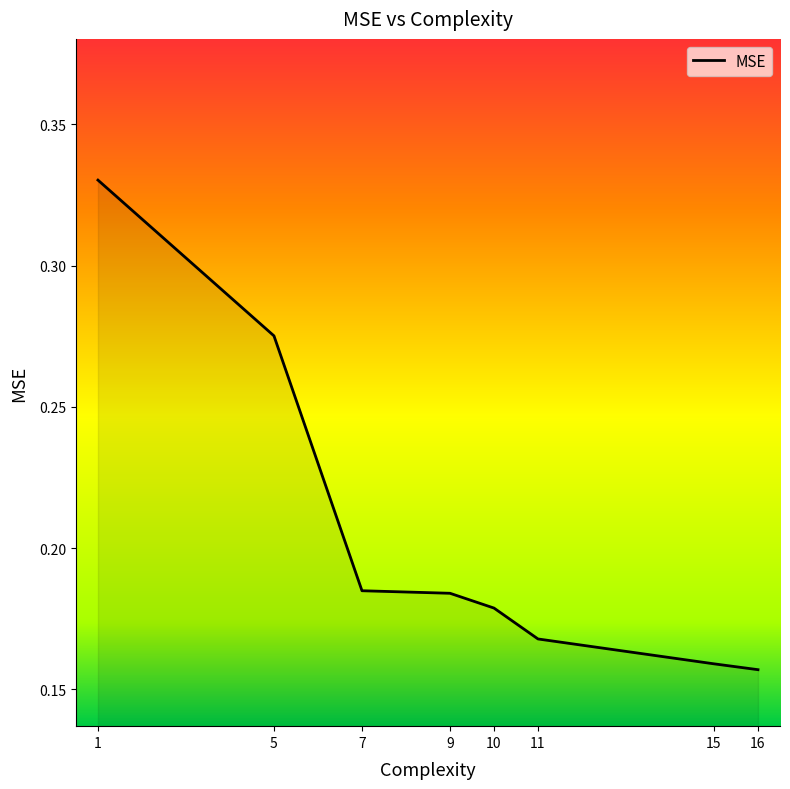

True or false: there are more than 1 points higher than both neighbors.

False